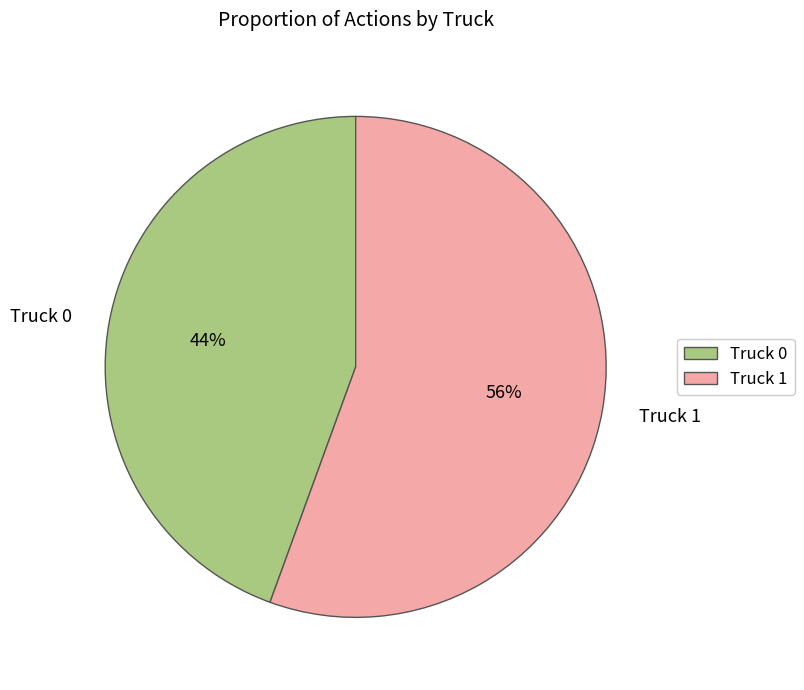

Which category accounts for the majority?

Truck 1